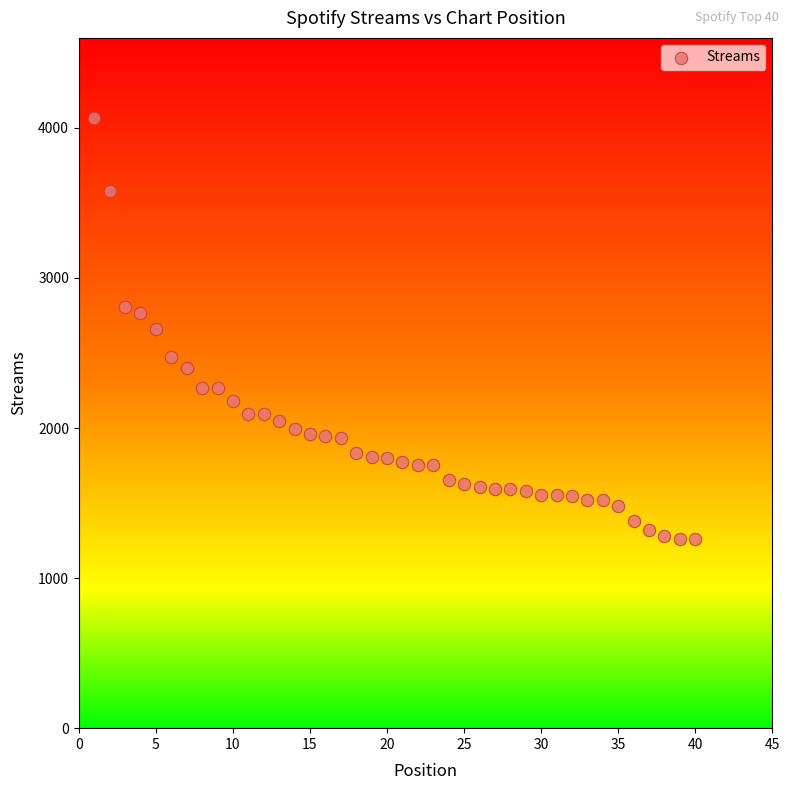

What is the range of Y values (max minus min)?

2808